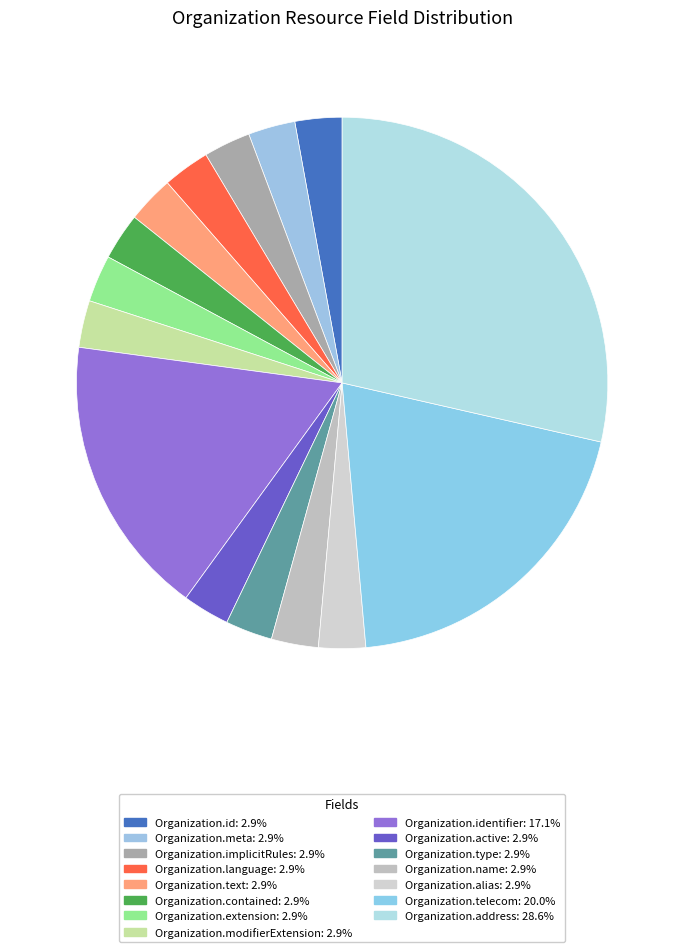

How many segments does this pie chart have?

15